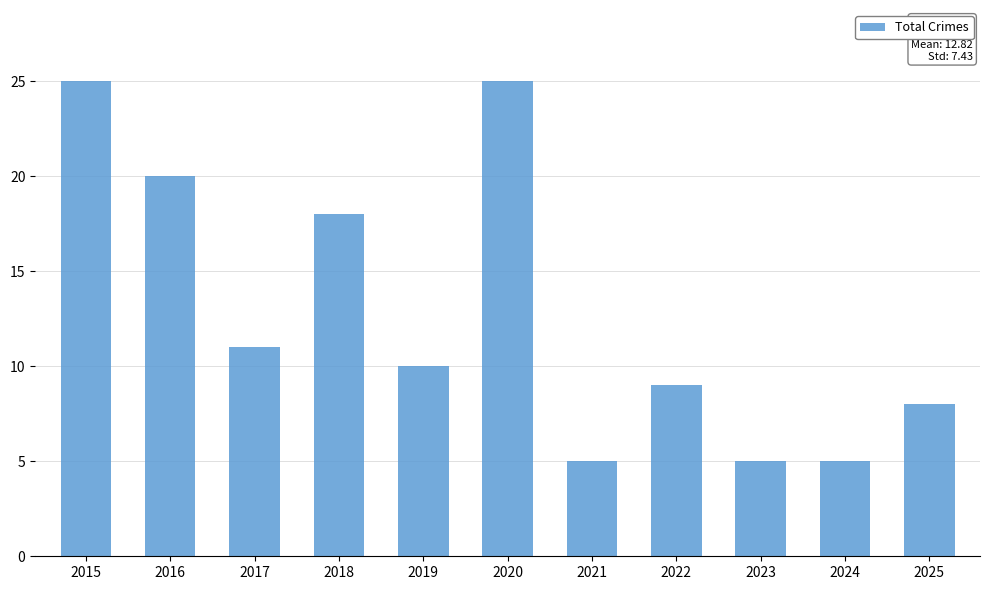

What is the value of the 7th bar from the left?

5